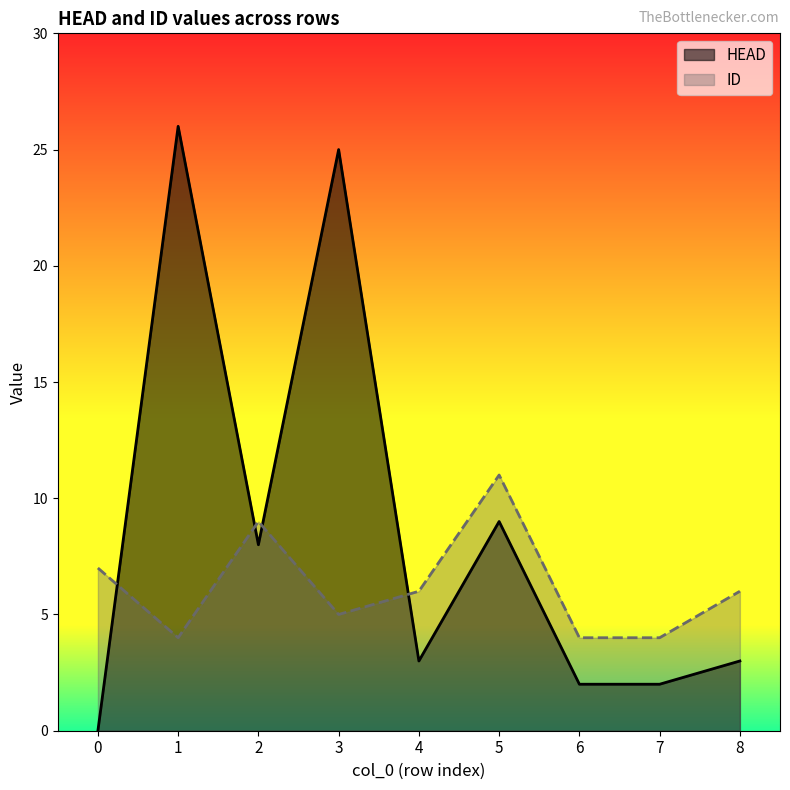

Between 3 and 8, which is larger?

3